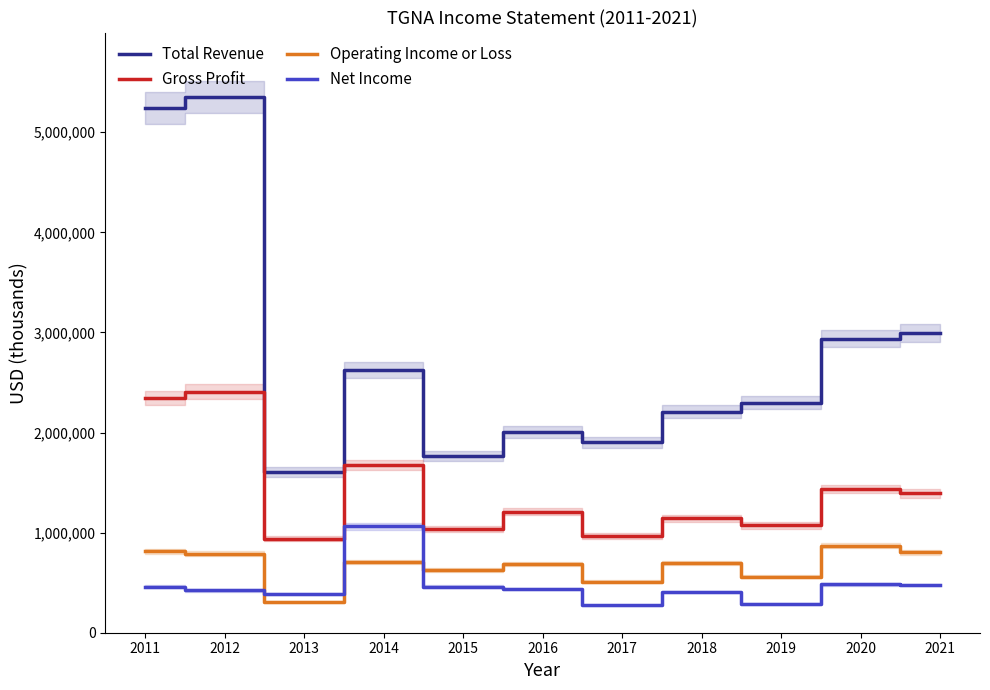

Which category has the highest value in the Gross Profit series?

2012